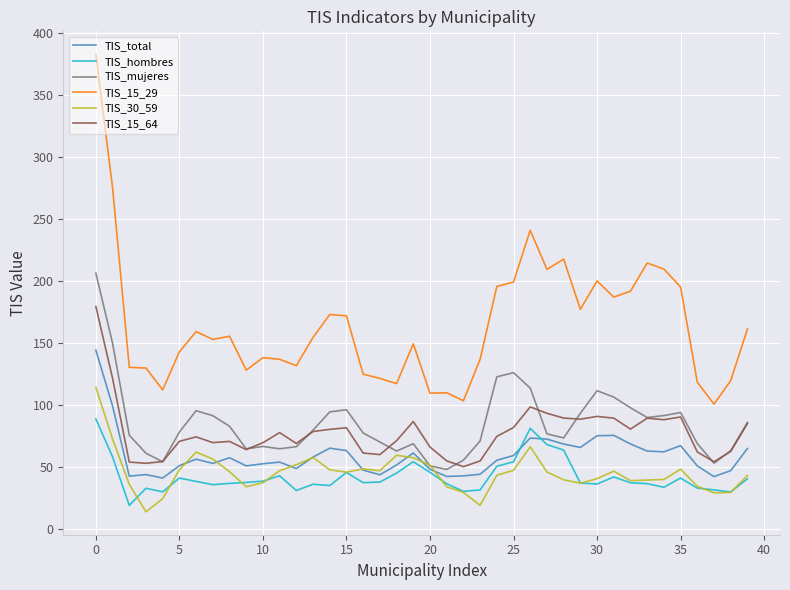

True or false: TIS_15_29 and TIS_total cross at least once.

False